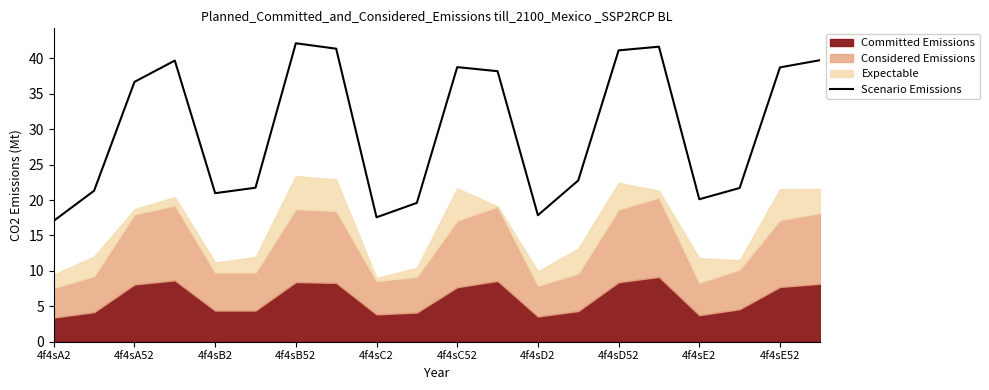

At which label does Scenario Emissions first exceed 36?

4f4sA52